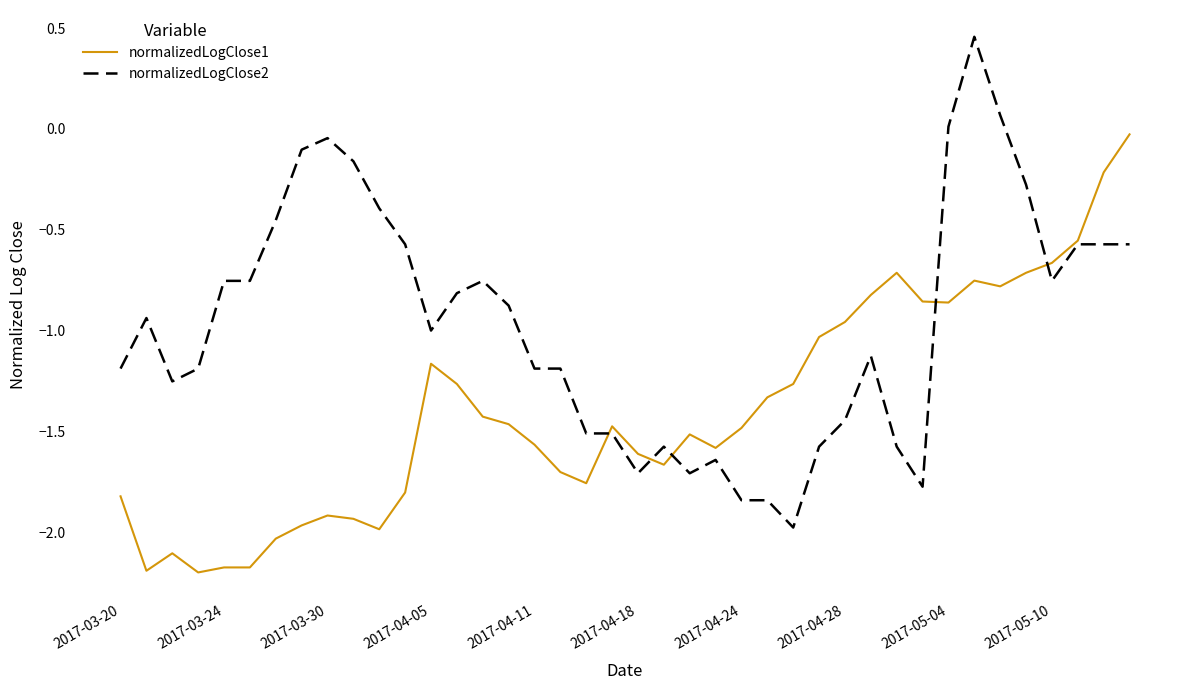

Which series has the largest range (max minus min)?

normalizedLogClose2